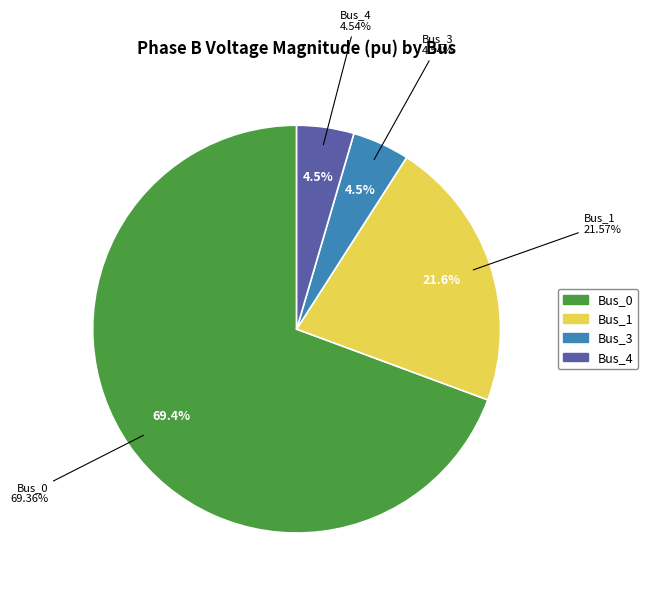

To the nearest percent, what portion does Bus_0 represent?

69%